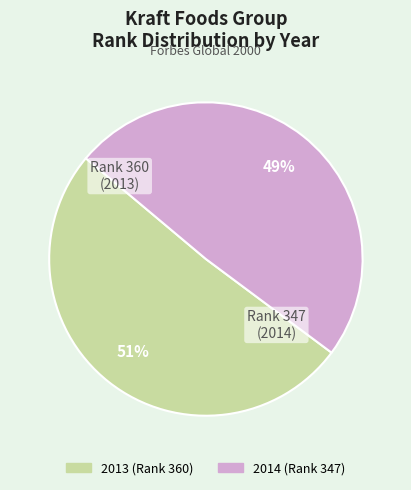

Rank the categories by value from lowest to highest.

2014, 2013